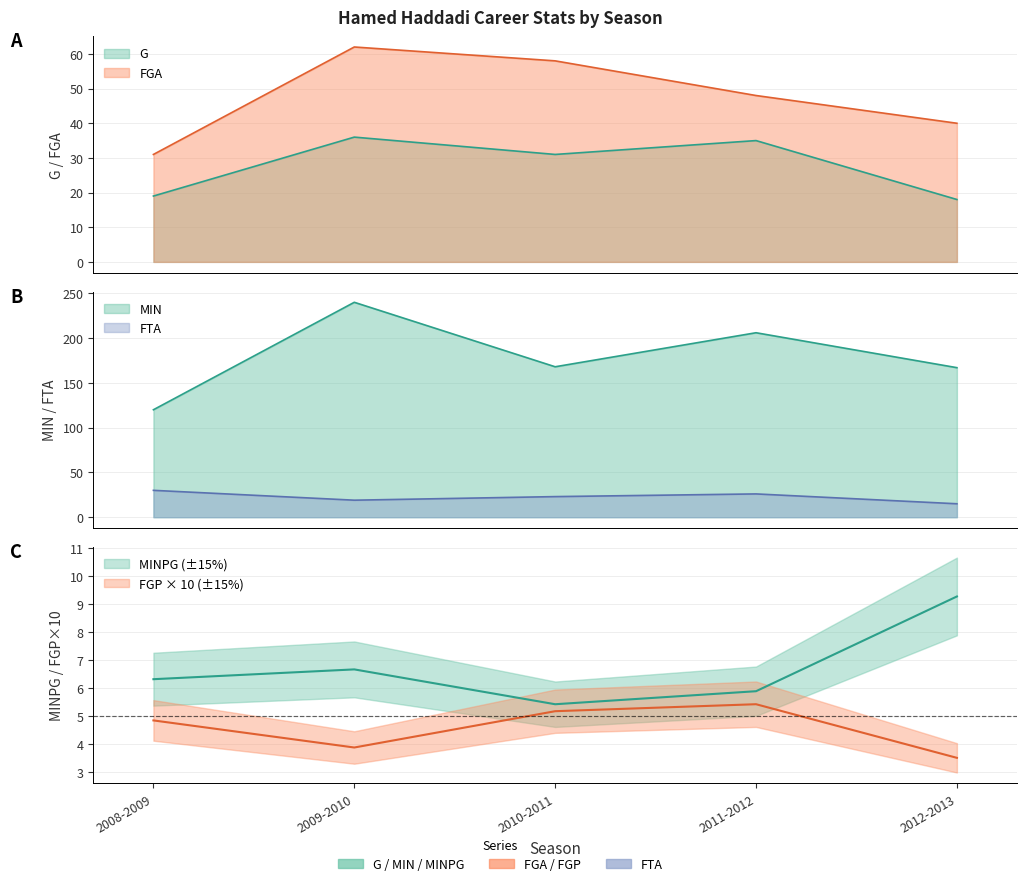

What is the minimum value for FTA?

15.0